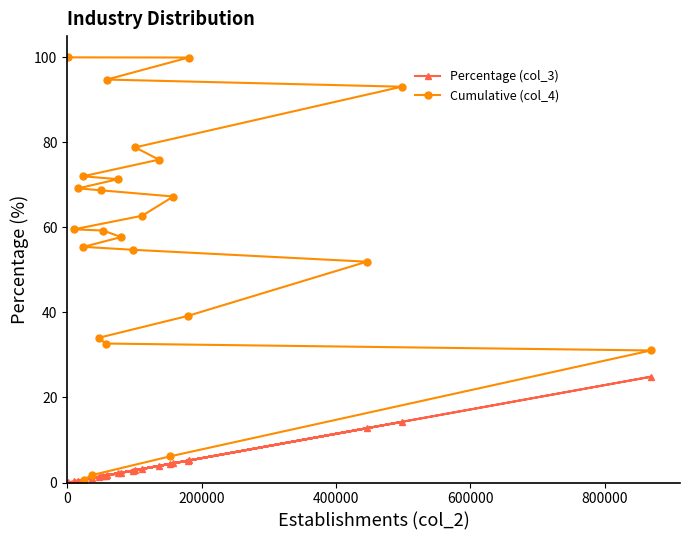

What is the greatest value displayed?

100.0